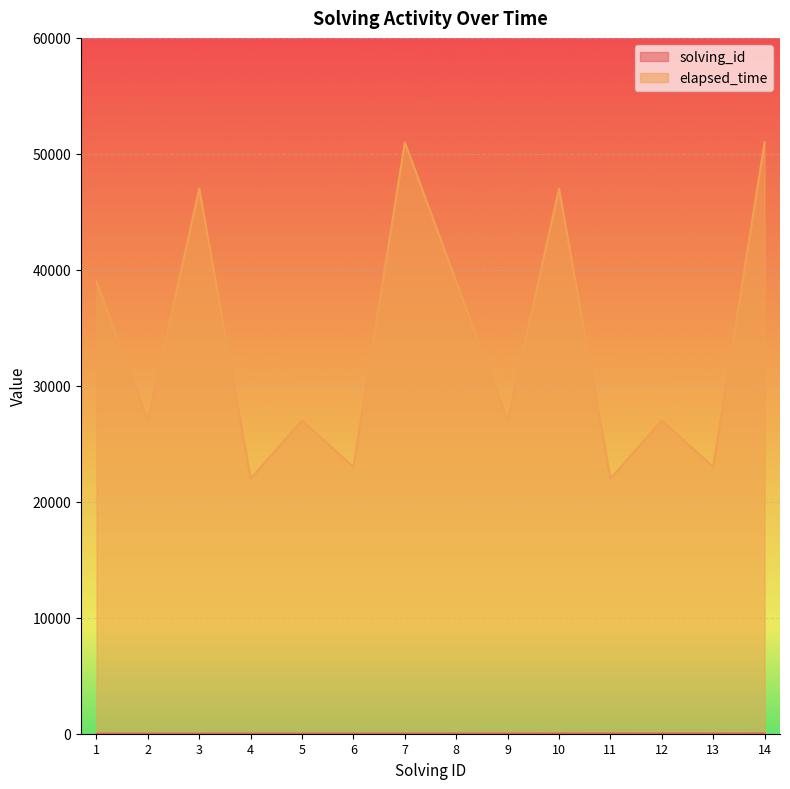

True or false: solving_id and elapsed_time cross at least once.

False